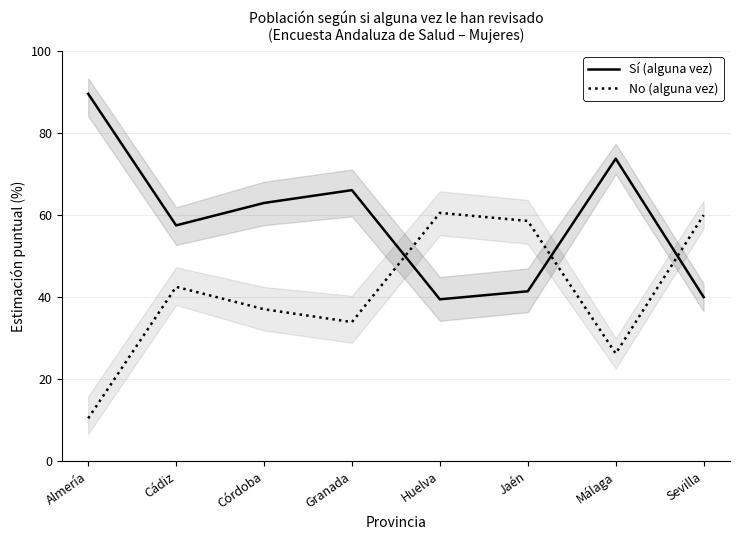

How many lines are shown in the chart?

2